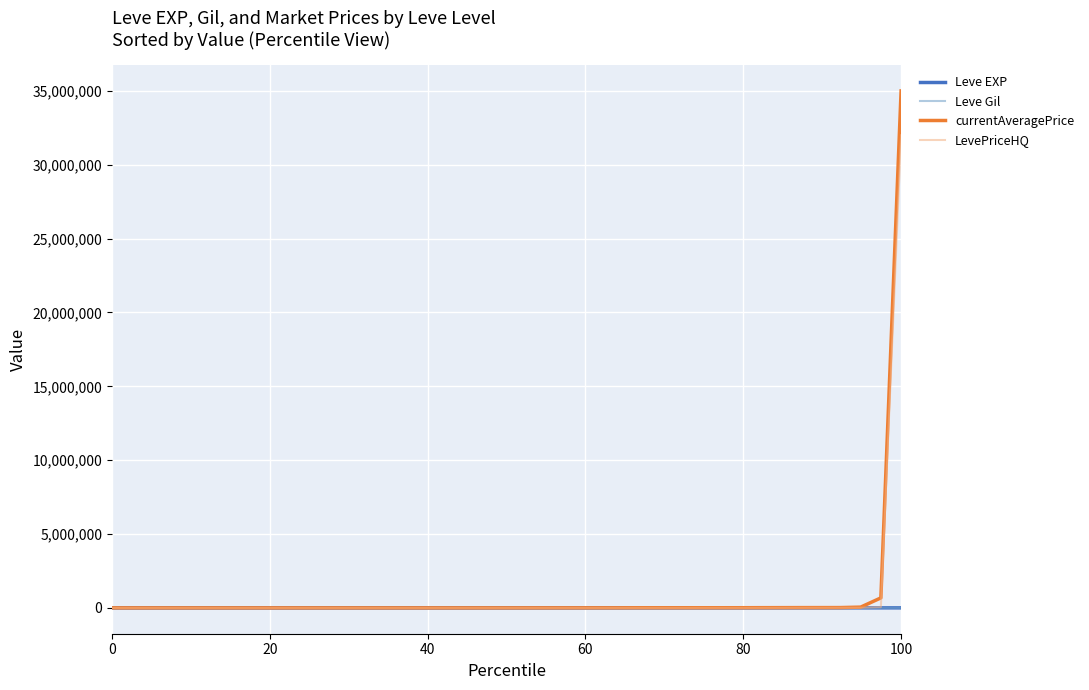

What is the maximum value shown in the chart?

35000000